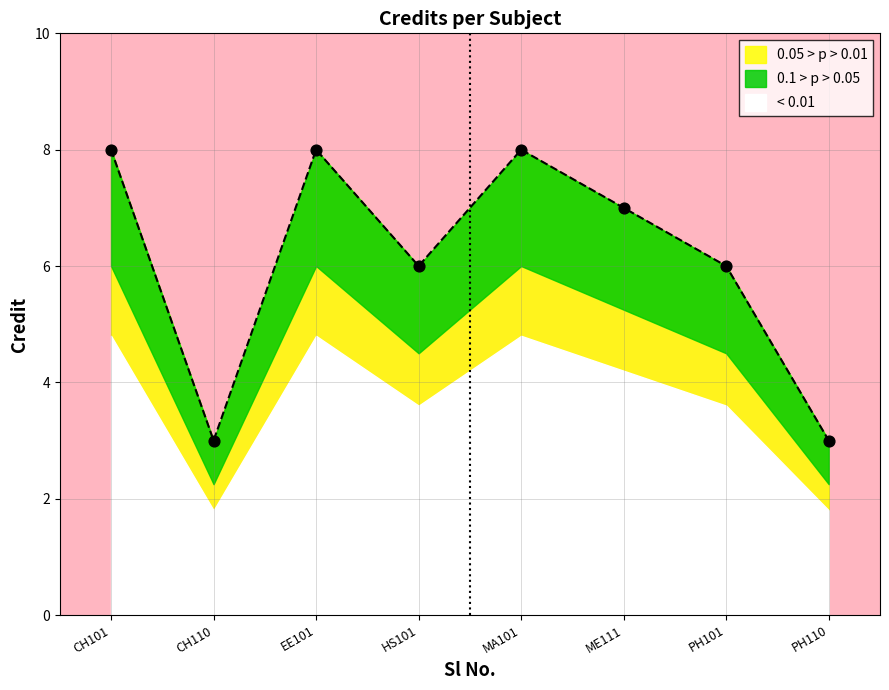

Approximately how many times larger is the value at EE101 compared to CH101?

1.0